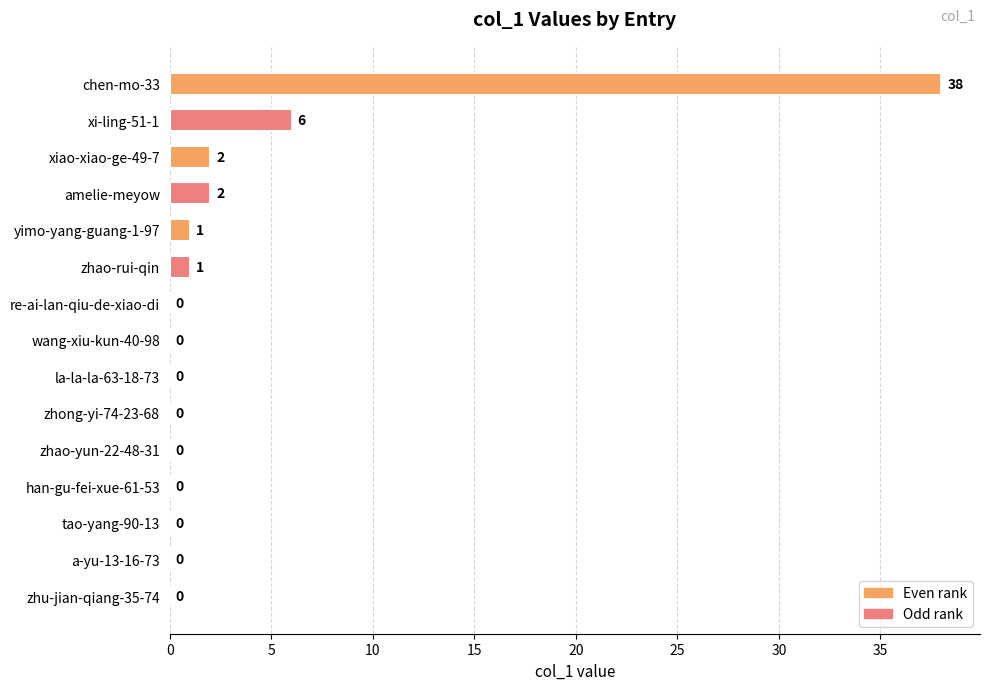

What is the sum of all values?

50